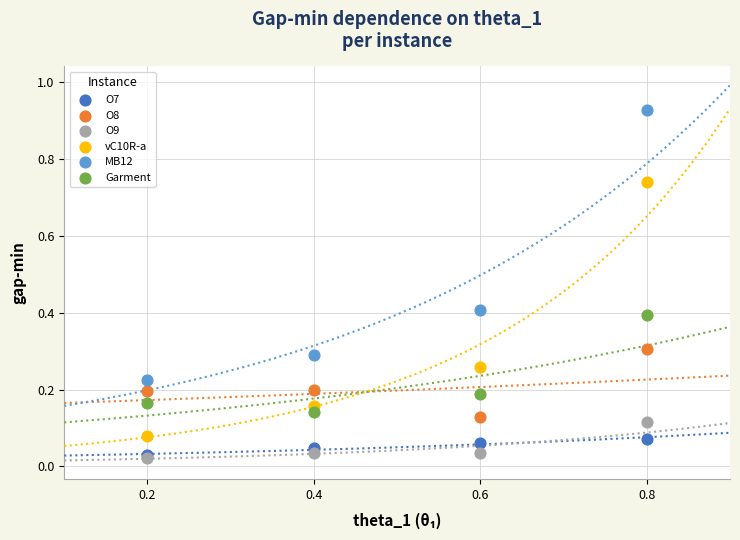

What are all the series names shown in the legend?

O7, O8, O9, vC10R-a, MB12, Garment